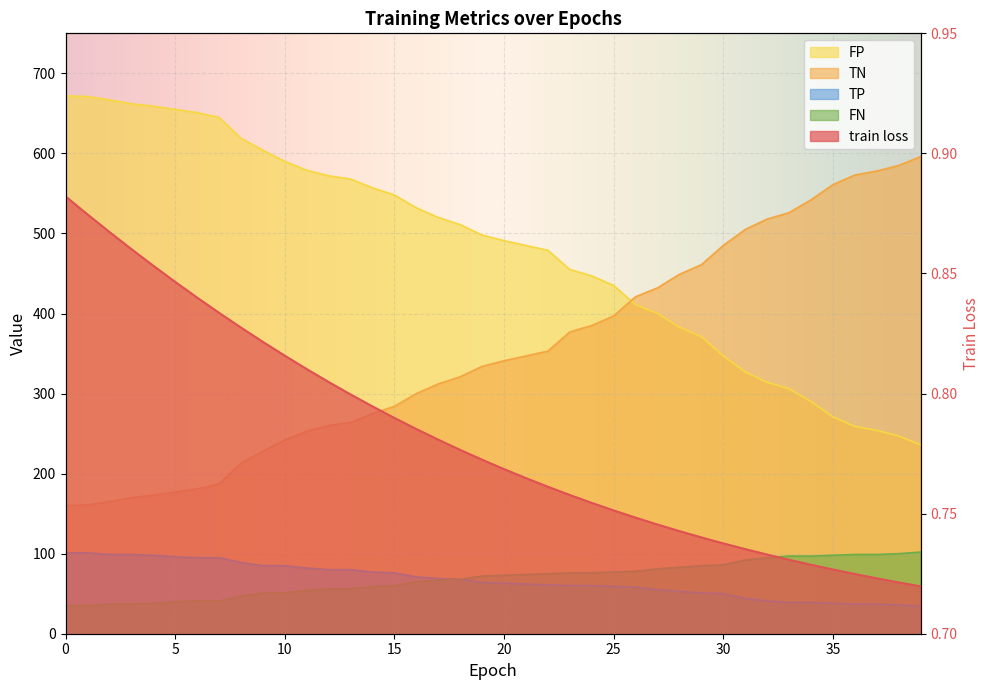

What is the average value of the TP series?

67.2